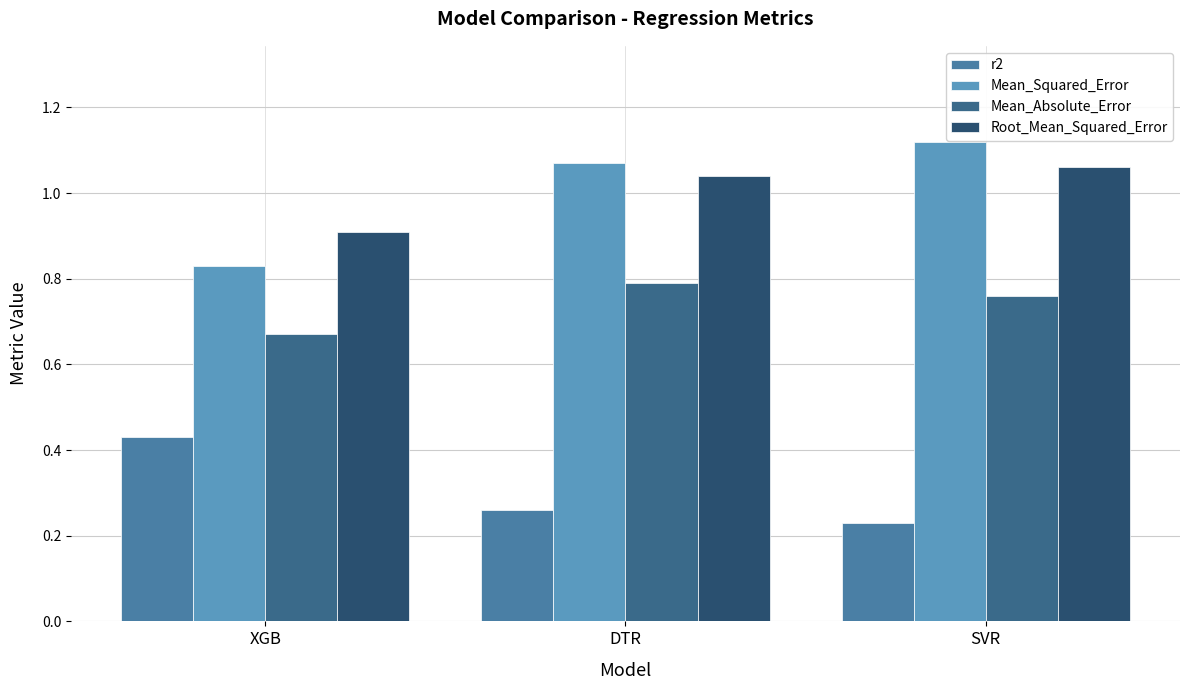

How many groups of bars are there?

3